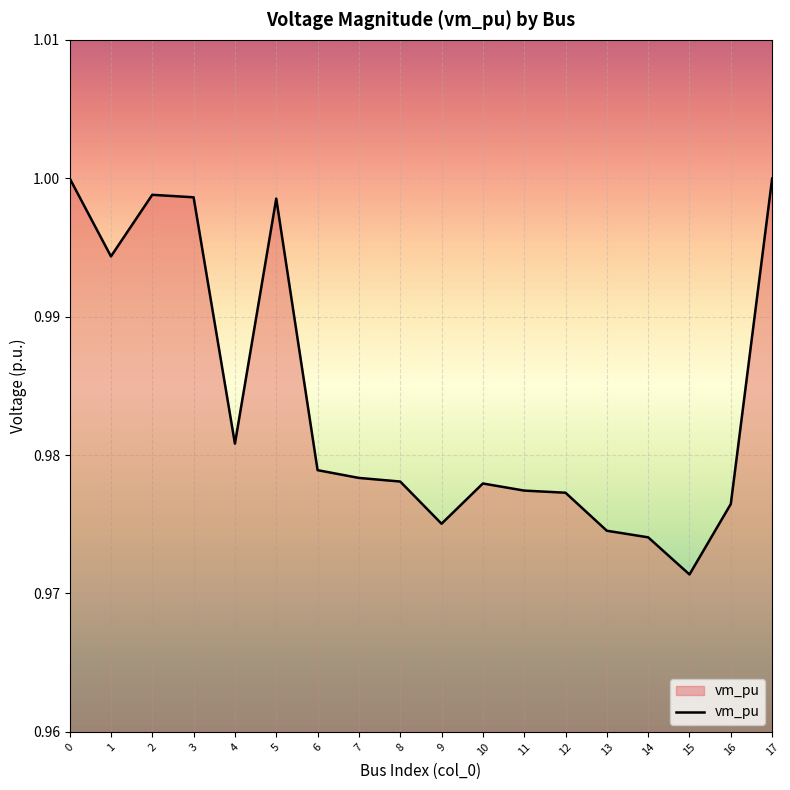

Between 8 and 3, which is larger?

3